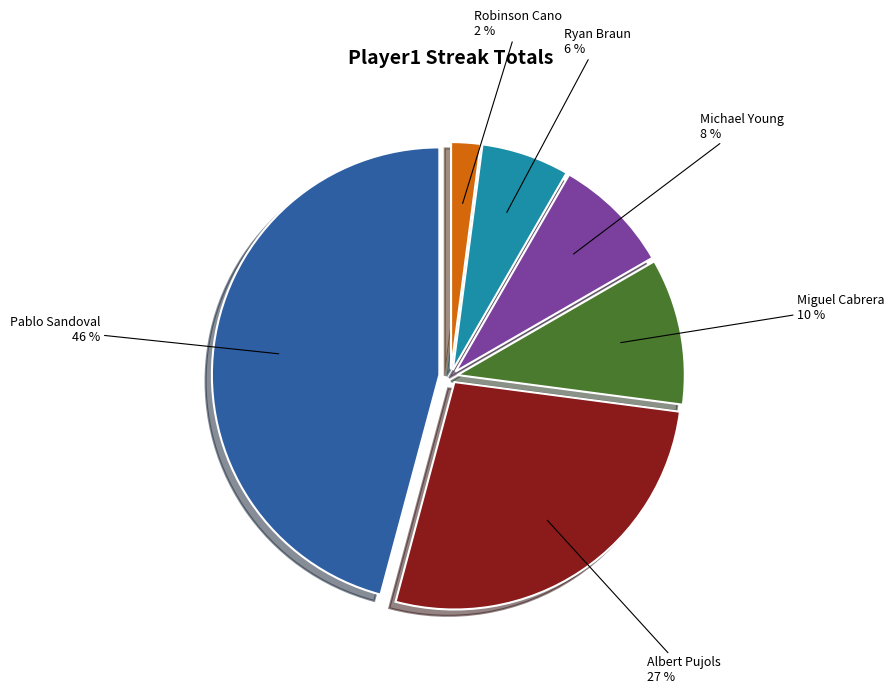

The Michael Young slice represents 8% of the pie. True or false?

True